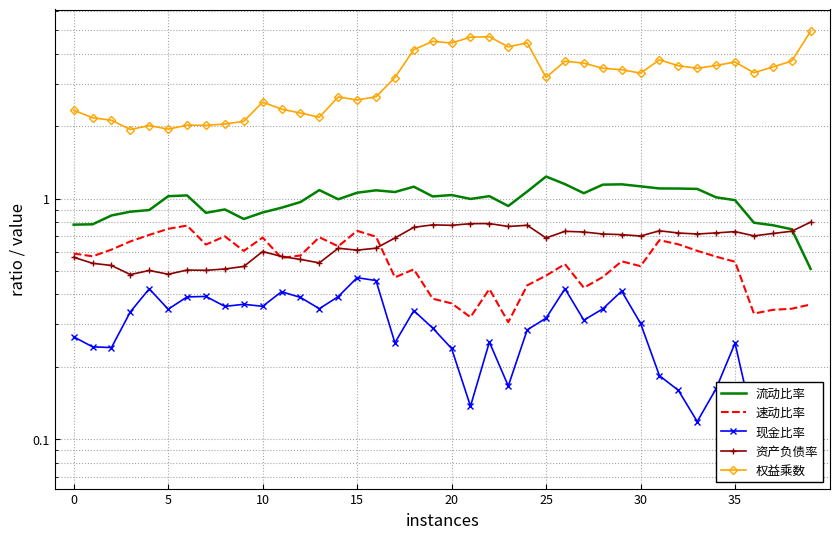

What is the difference between the maximum and minimum values in the 流动比率 series?

0.7